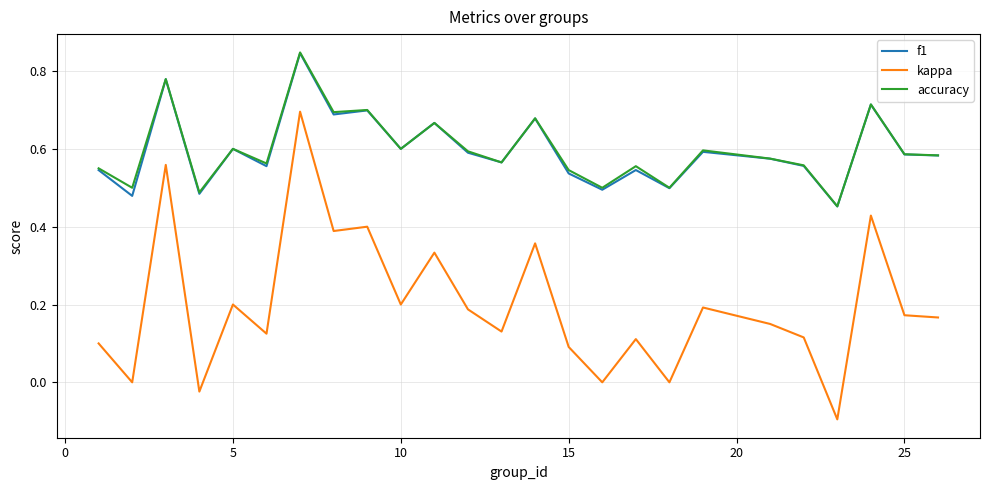

True or false: kappa and f1 cross at least once.

False